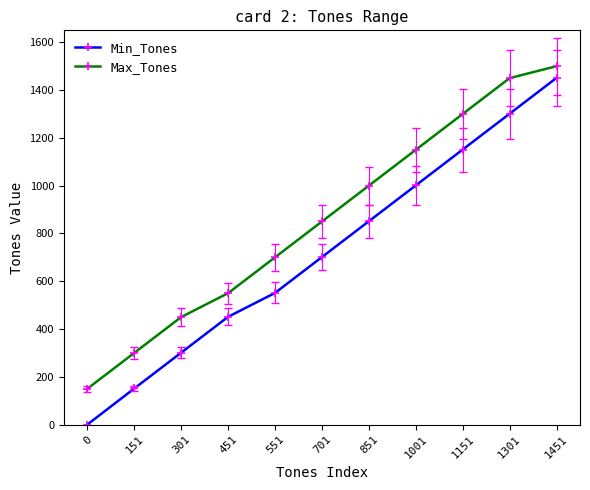

Which category has the highest value across all series?

1451